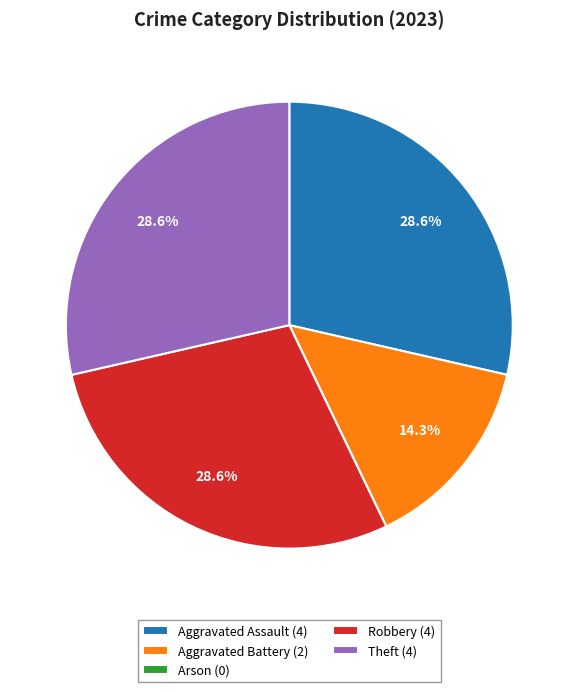

The Robbery slice represents 29% of the pie. True or false?

True